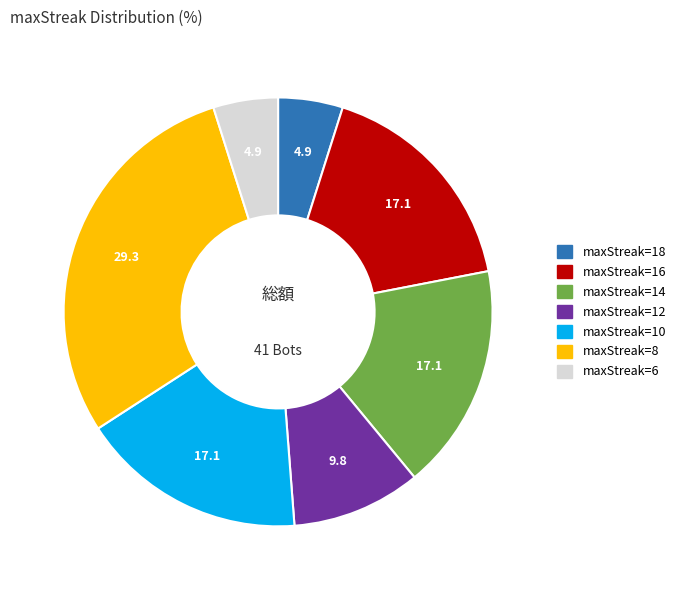

How many segments does this pie chart have?

7